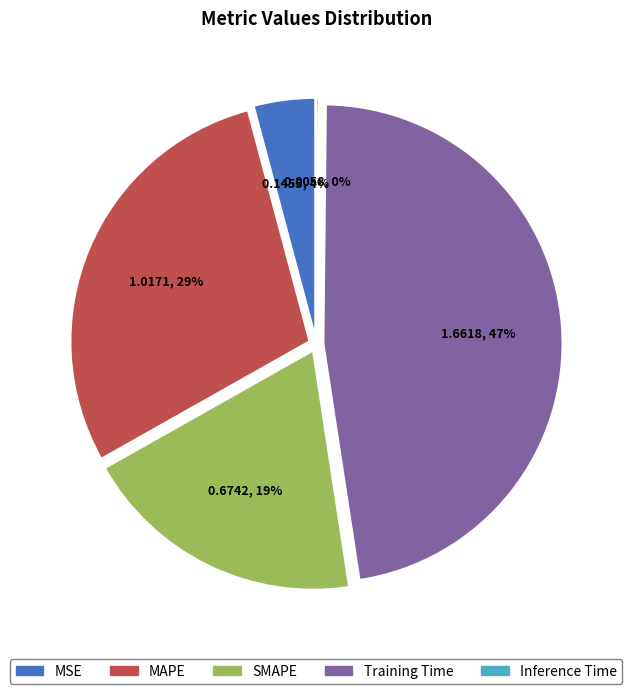

Is there any slice that represents more than half of the pie?

No